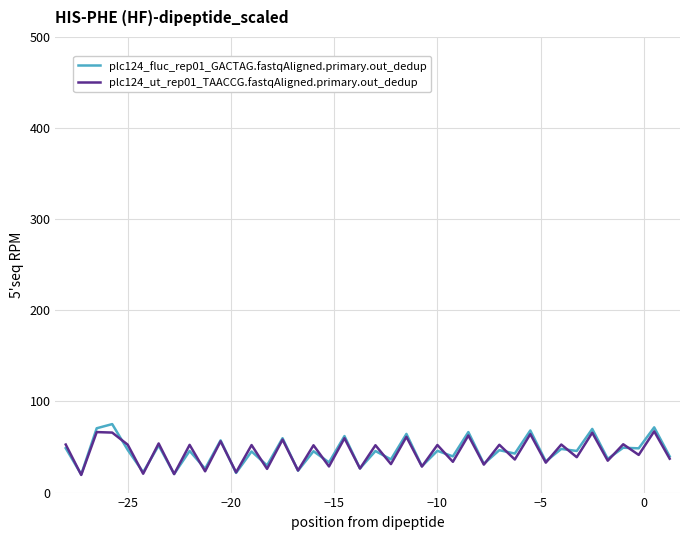

What is the lowest value of the plc124_ut_rep01_TAACCG.fastqAligned.primary.out_dedup series?

19.4